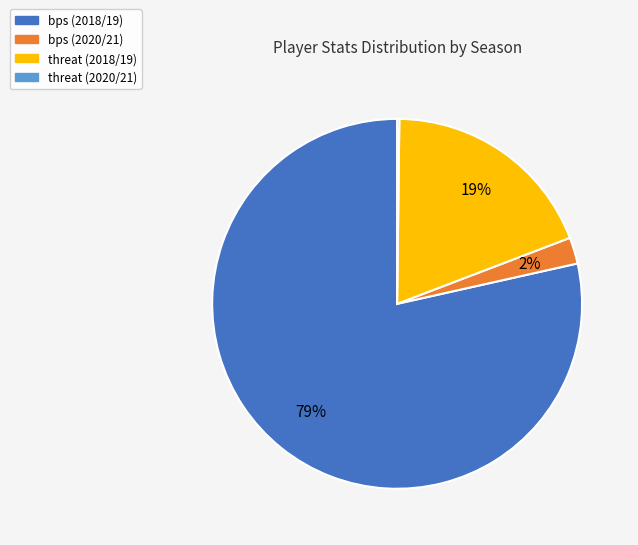

Is it true that threat (2018/19) is 27% of the pie?

False